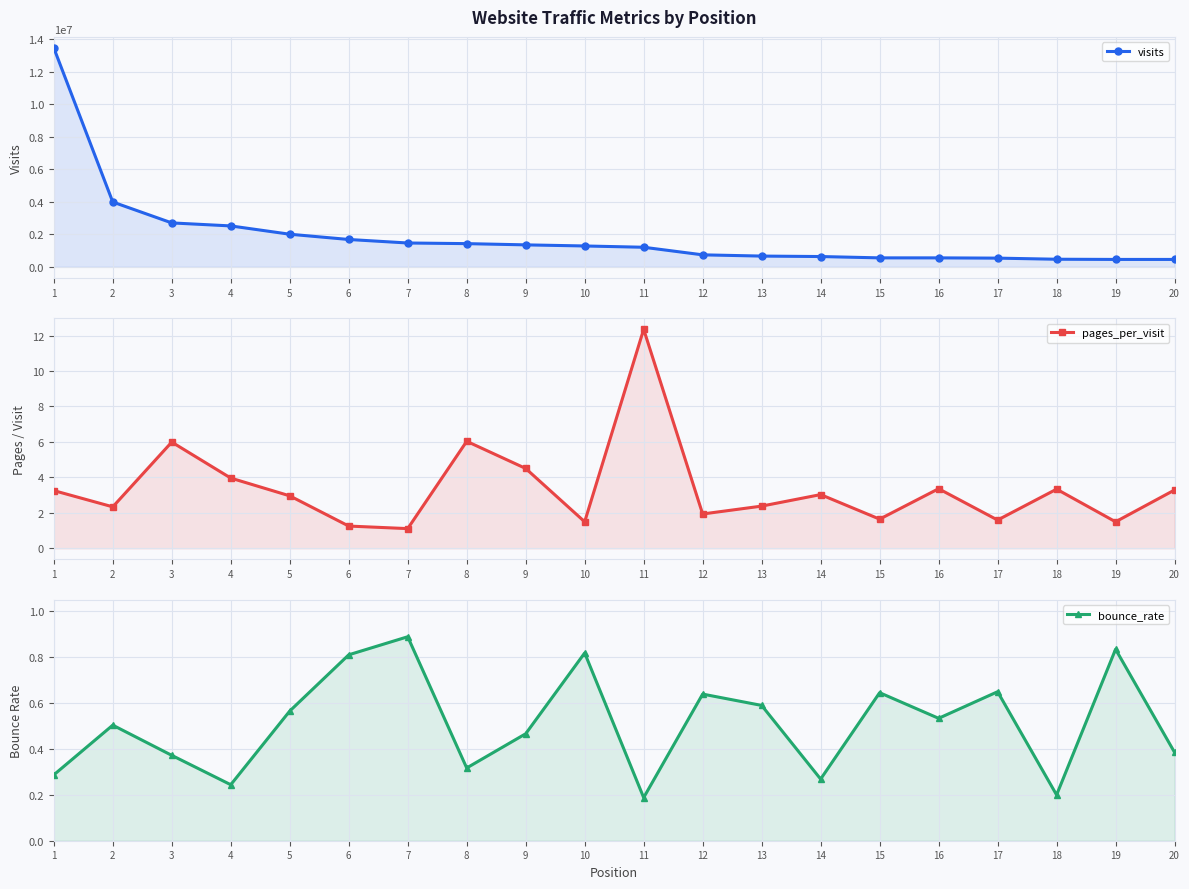

True or false: bounce_rate and pages_per_visit intersect in this chart.

False